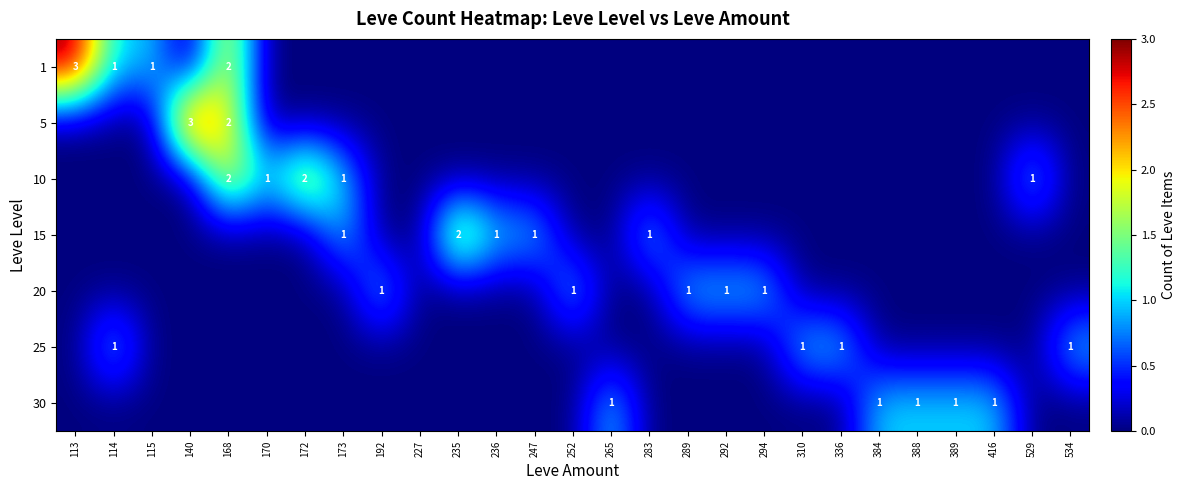

The 1 series shows 0 at 115. True or false?

False